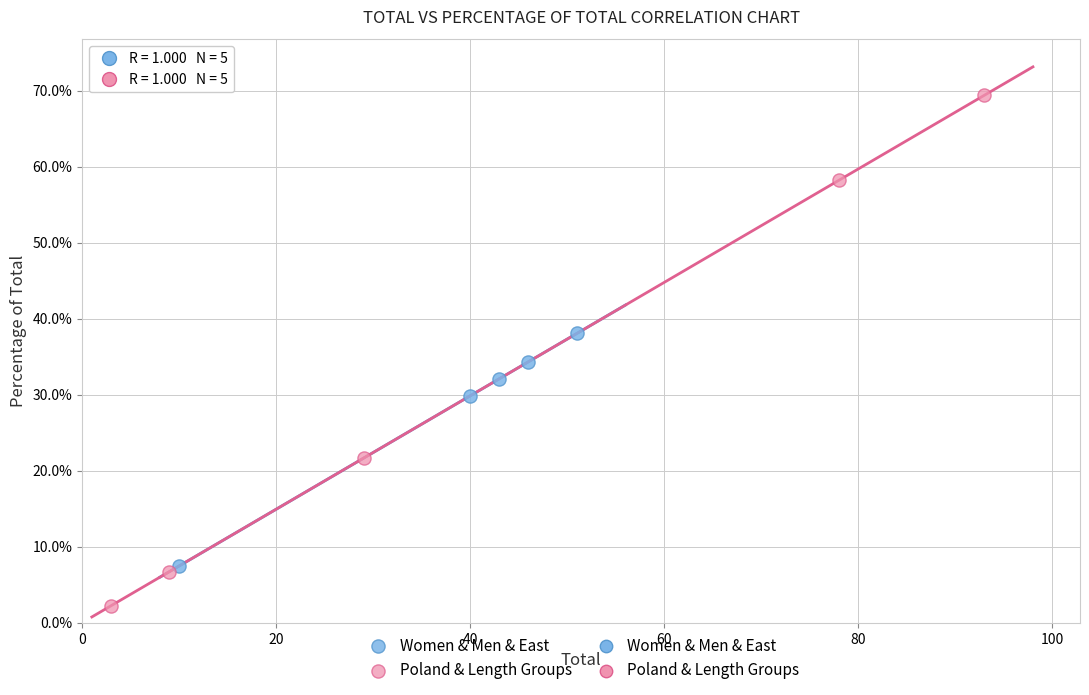

Which series has the largest Y range (max minus min)?

Poland & Length Groups